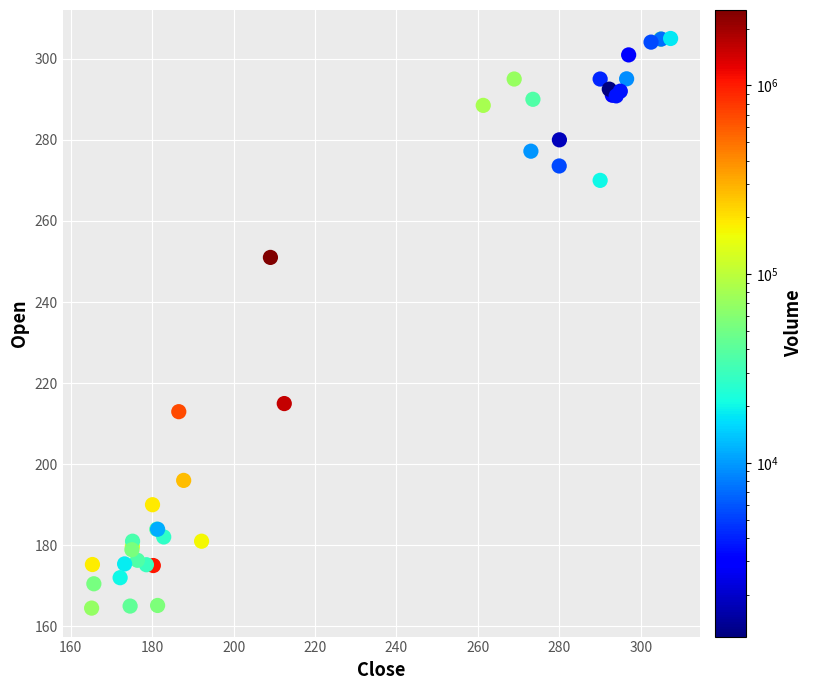

What Y value in the scatter plot is closest to 234?

251.0